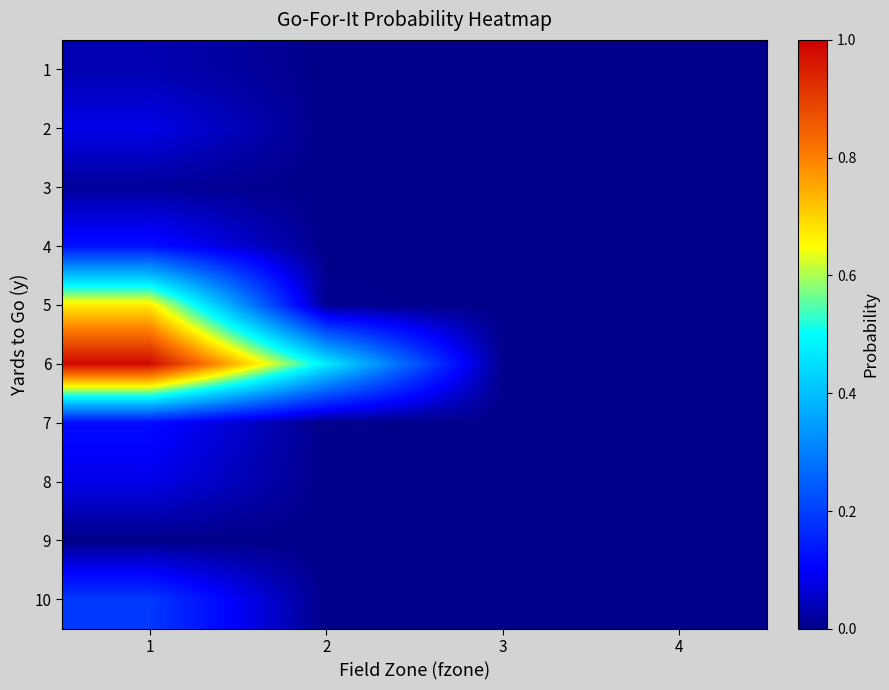

Which label corresponds to the largest value in the chart?

1